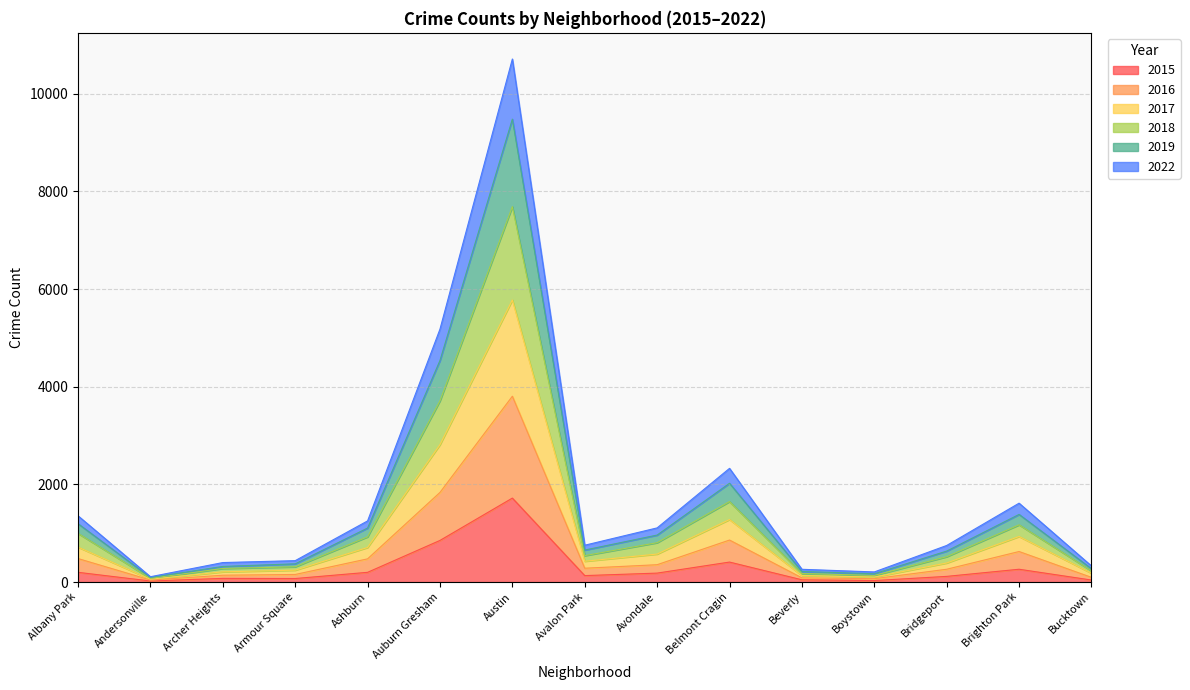

What is the total value across all series at Auburn Gresham?

5179